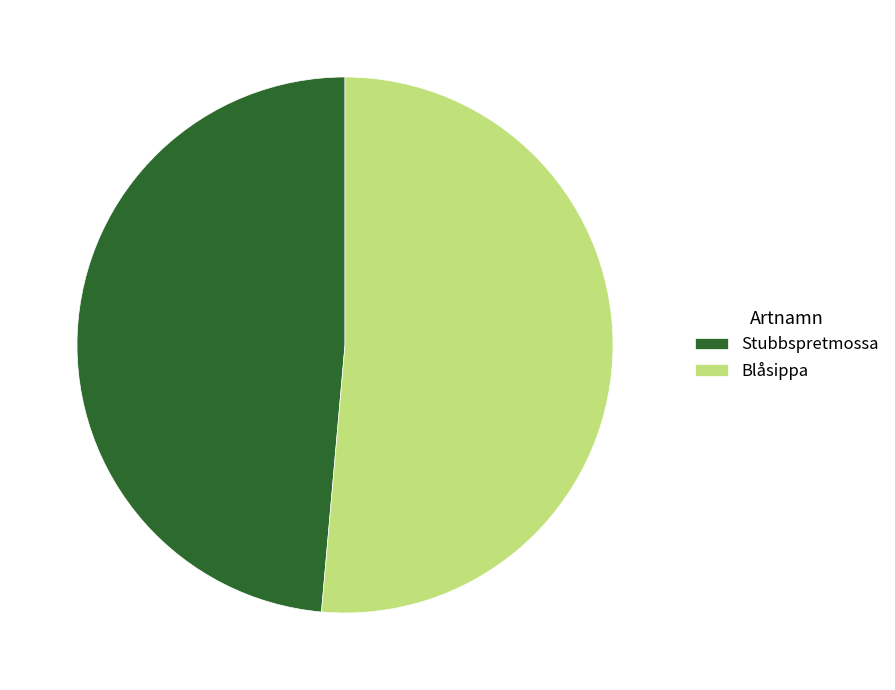

Does Stubbspretmossa represent more than half of the total?

No